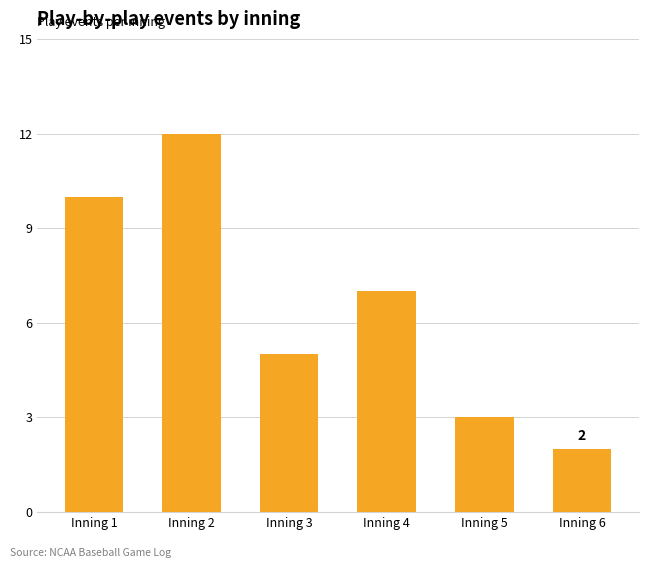

Are the bars horizontal?

No